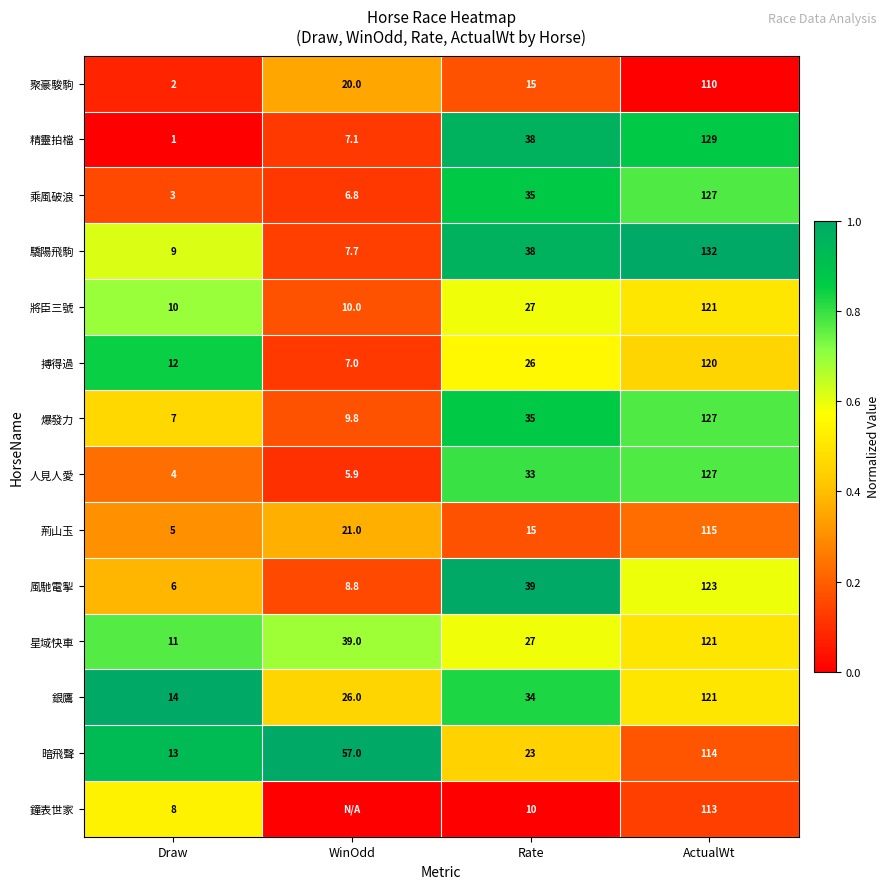

Is it true that 聚豪駿駒 equals 15.0 at Rate?

True